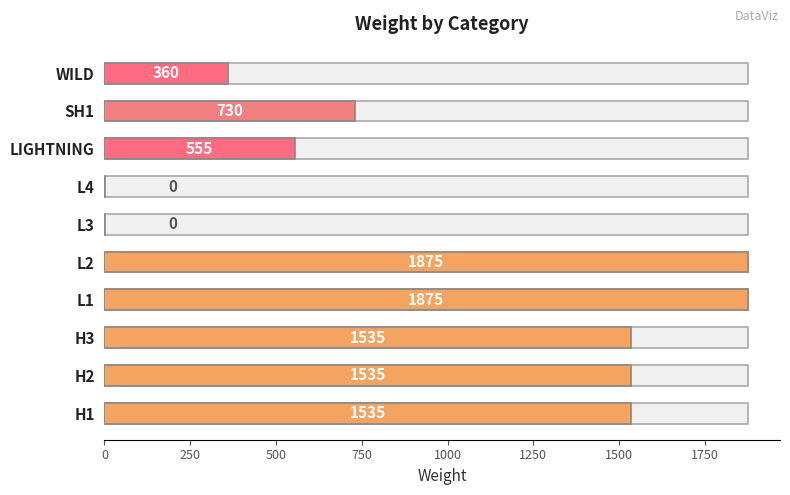

How many values are above zero?

8